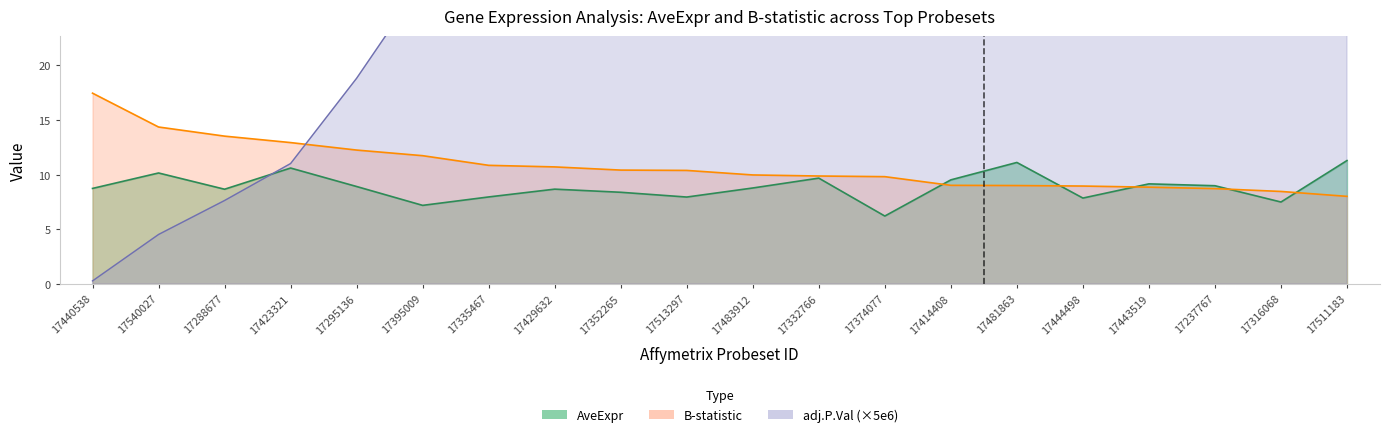

What is the difference between the maximum and second lowest values in the adj.P.Val_scaled series?

491.4